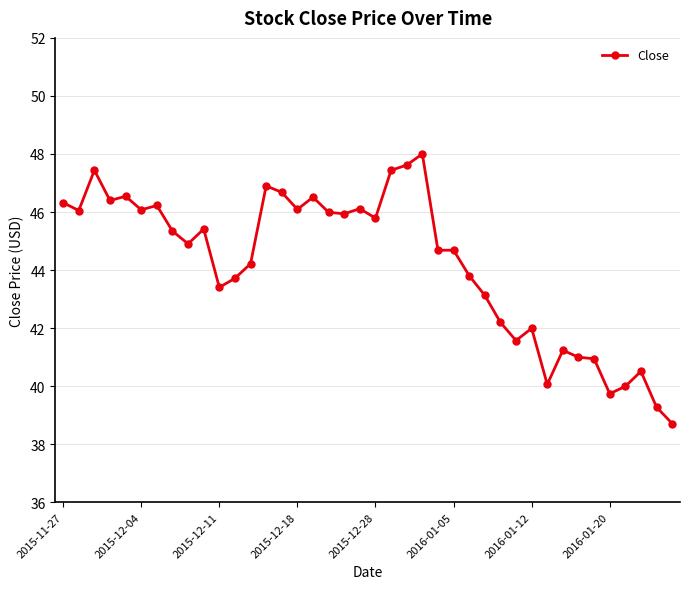

What is the value of the 3rd point from the left?

47.4